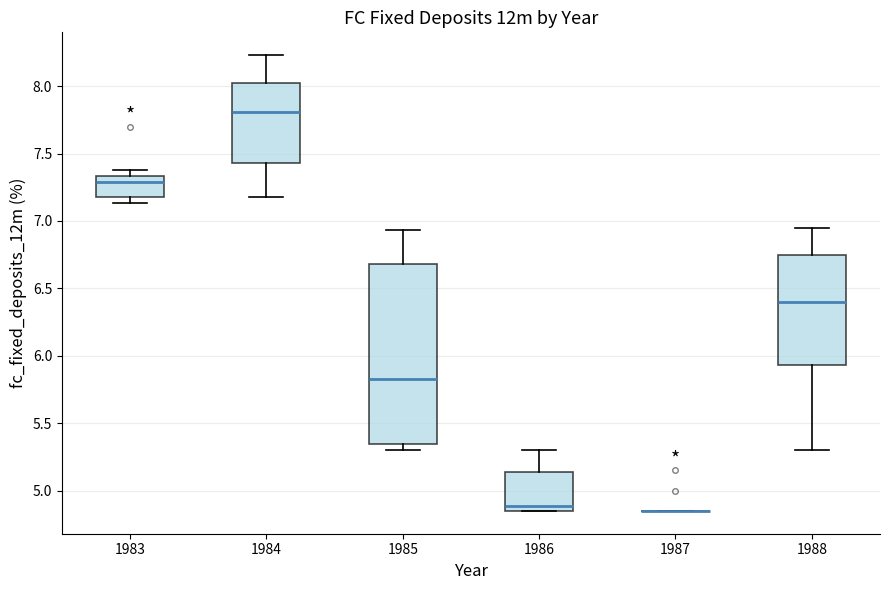

Reading left to right, read every box against the y-axis: the position of its median line, the range the box covers, and the ends of its whiskers. The values are not printed on the chart, so give them approximately, as read against the axis.

1983: median 7.30, box 7.20 to 7.35, whiskers 7.15 to 7.40
1984: median 7.80, box 7.45 to 8.00, whiskers 7.20 to 8.25
1985: median 5.85, box 5.35 to 6.70, whiskers 5.30 to 6.95
1986: median 4.90, box 4.85 to 5.15, whiskers 4.85 to 5.30
1987: box collapsed to a line at 4.85, whiskers 4.85 to 4.85
1988: median 6.40, box 5.95 to 6.75, whiskers 5.30 to 6.95